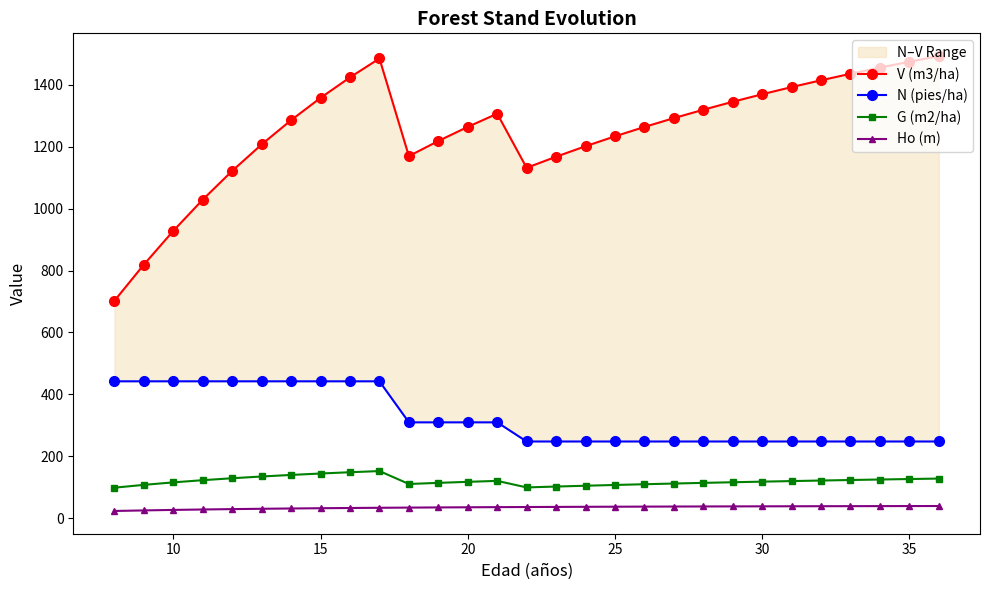

Reading right to left, list all the values displayed in this chart.

V (m3/ha): 1493.5	1475.2	1456.2	1436.2	1415.2	1393.2	1370.0	1345.7	1320.0	1292.9	1264.3	1234.0	1202.0	1168.2	1132.2	1307.2	1264.6	1218.9	1170.1	1485.7	1424.7	1358.4	1286.3	1207.9	1122.5	1029.5	928.7	819.6	702.7
N (pies/ha): 247.6	247.6	247.6	247.6	247.6	247.6	247.6	247.6	247.6	247.6	247.6	247.6	247.6	247.6	247.6	309.5	309.5	309.5	309.5	442.1	442.1	442.1	442.1	442.1	442.1	442.1	442.1	442.1	442.1
G (m2/ha): 127.7	126.2	124.7	123.0	121.3	119.6	117.7	115.8	113.8	111.6	109.4	107.0	104.5	101.9	99.1	120.2	117.1	113.8	110.2	152.0	148.2	144.0	139.4	134.4	128.8	122.5	115.4	107.4	98.2
Ho (m): 39.0	38.8	38.7	38.5	38.3	38.1	38.0	37.8	37.5	37.3	37.0	36.7	36.4	36.1	35.7	35.3	34.9	34.4	33.9	33.2	32.6	31.8	31.0	30.0	29.0	27.8	26.4	24.8	22.9